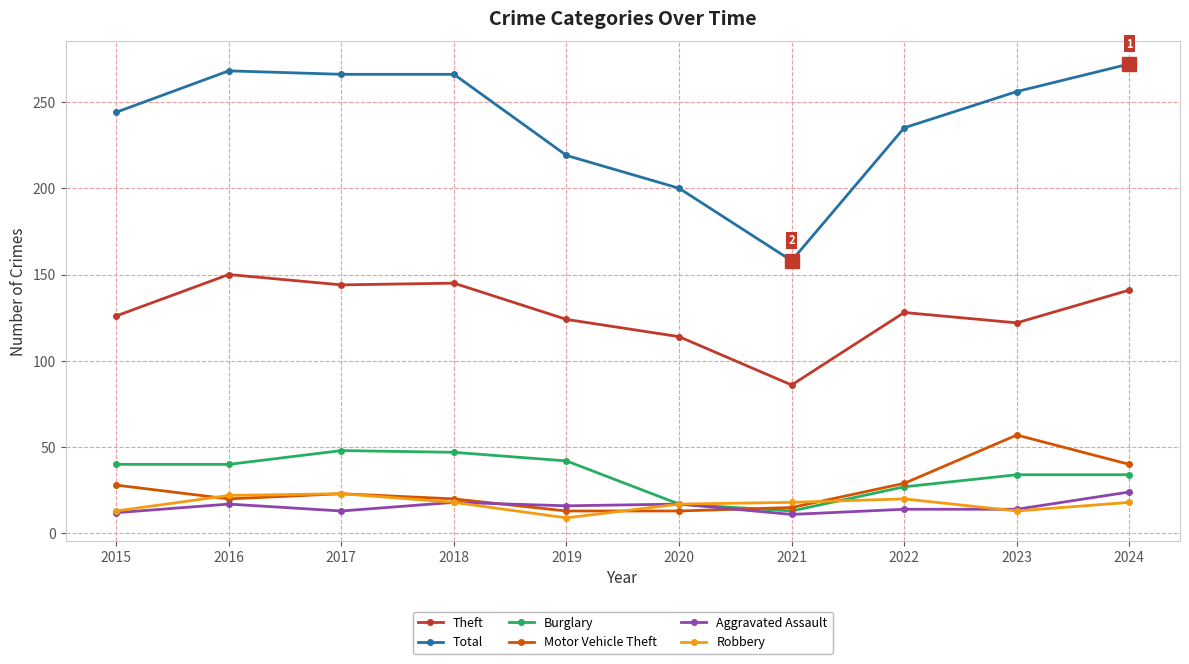

True or false: Theft and Robbery intersect in this chart.

False